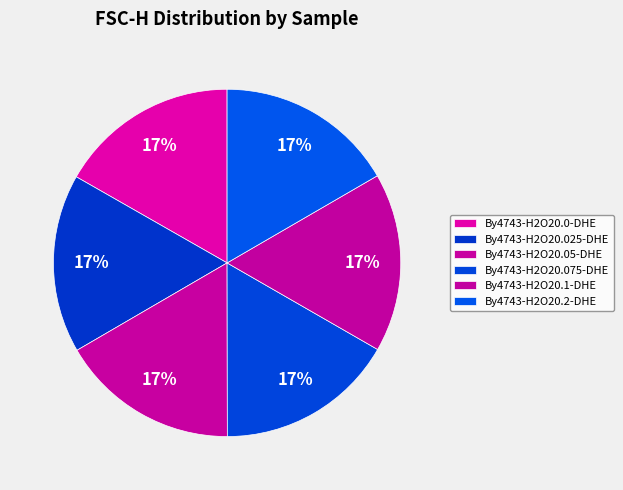

True or false: By4743-H2O20.075-DHE accounts for 17% of the total.

True